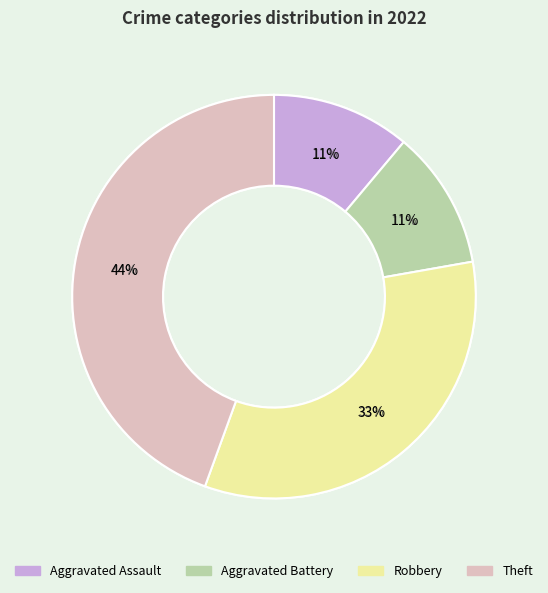

To the nearest percent, what percentage of the pie is Aggravated Battery?

11%